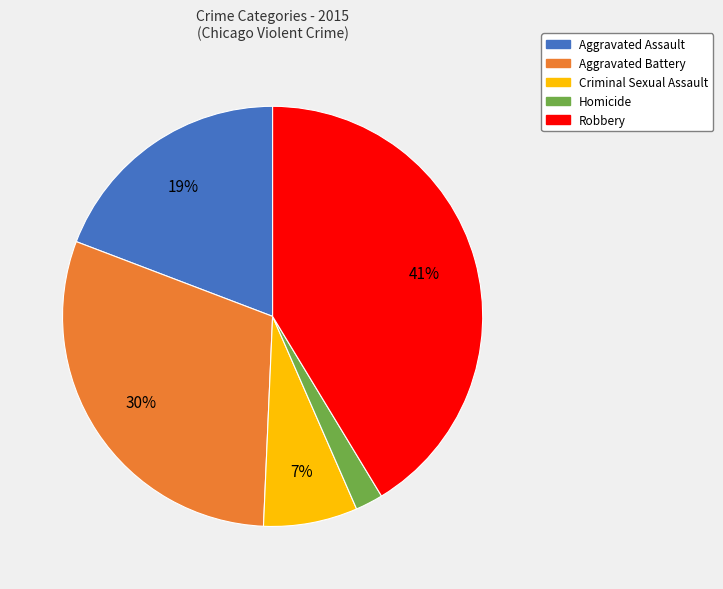

Which category has the smallest portion of the pie?

Homicide